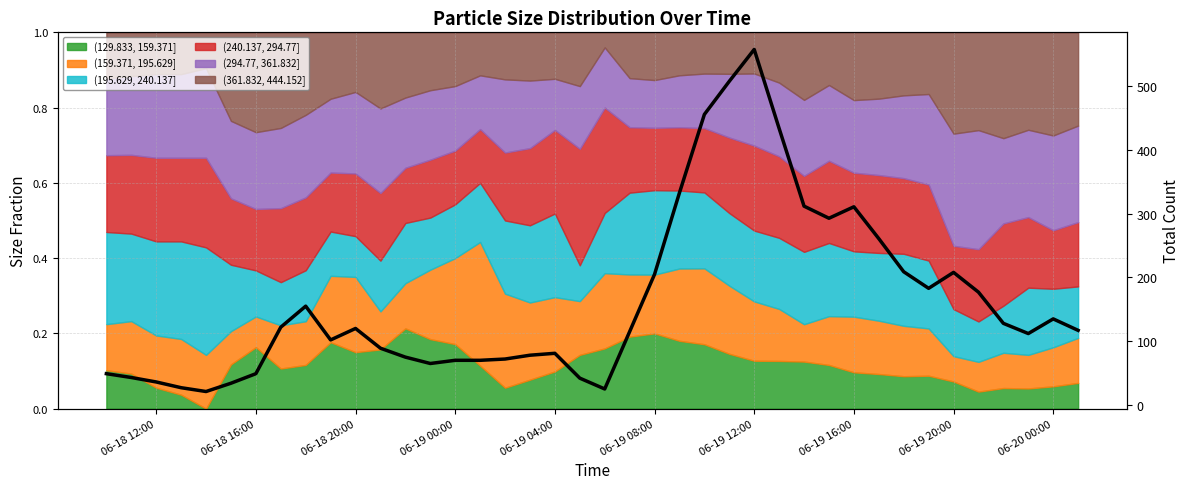

The chart shows a value of 70 at 06-19 00:00. True or false?

True